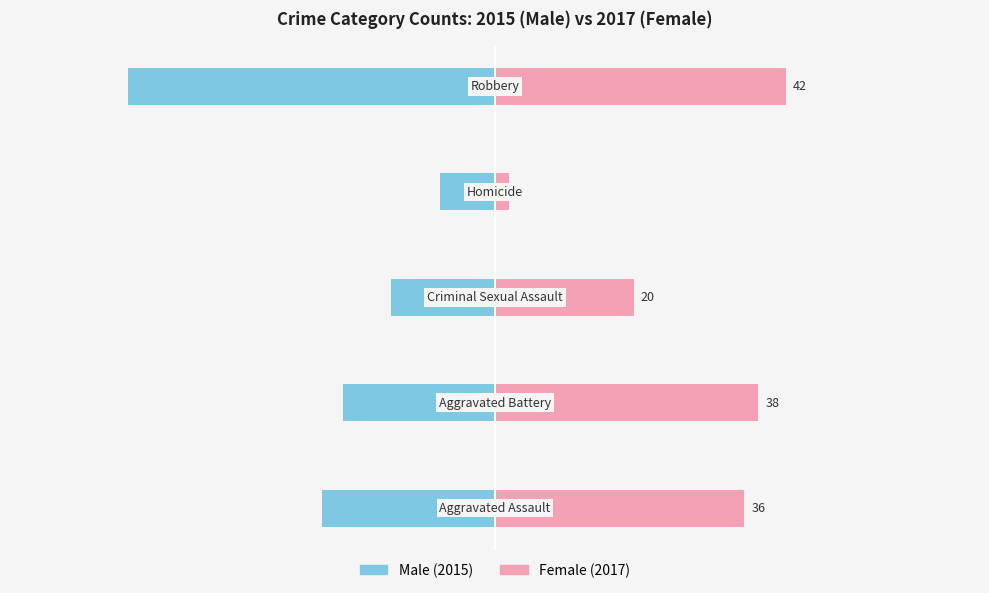

Which series has the largest total across all categories?

Female